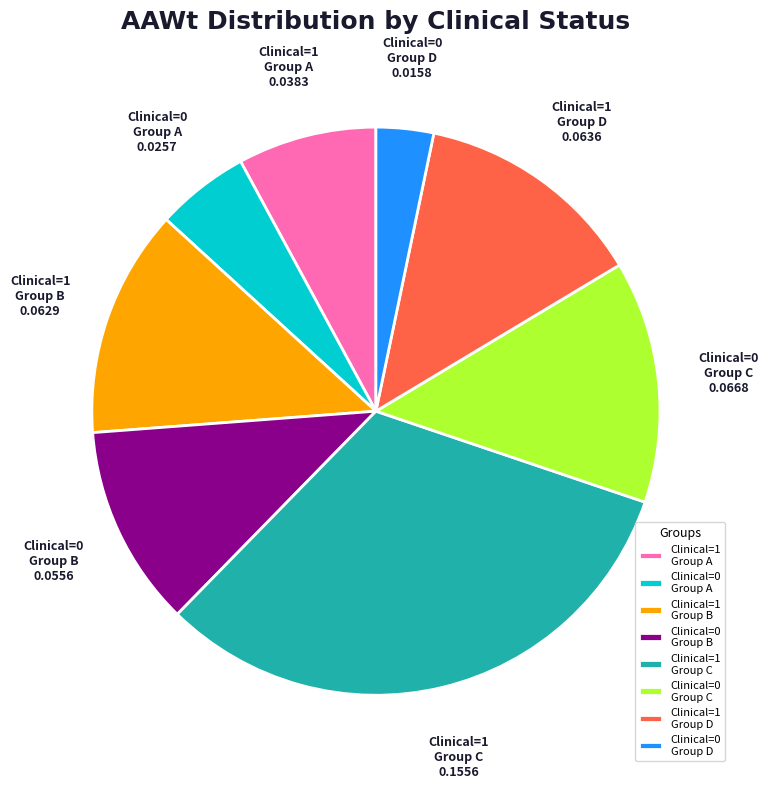

Approximately how many times larger is the value at Clinical=0 Group B compared to Clinical=1 Group B?

0.9